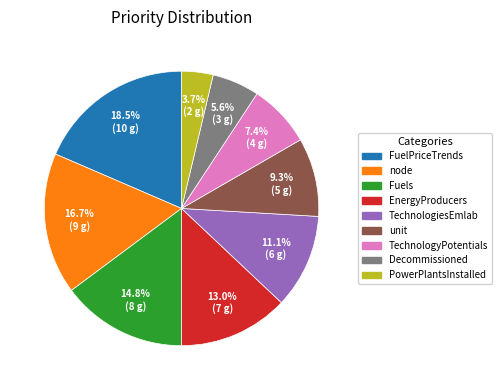

To the nearest percent, what is the average slice percentage?

11%